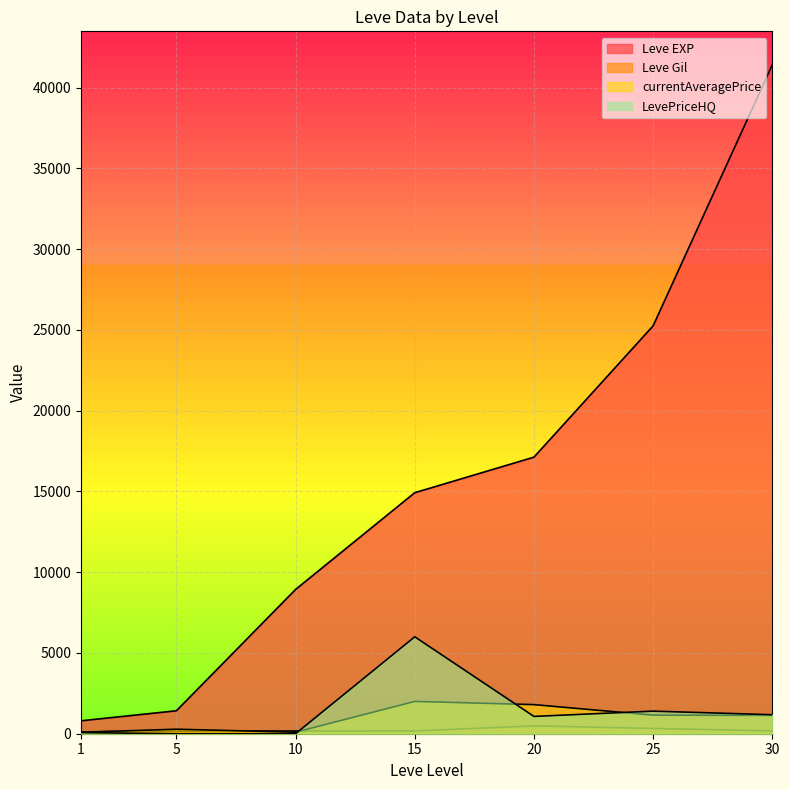

How many interior local peaks does the currentAveragePrice series have?

2